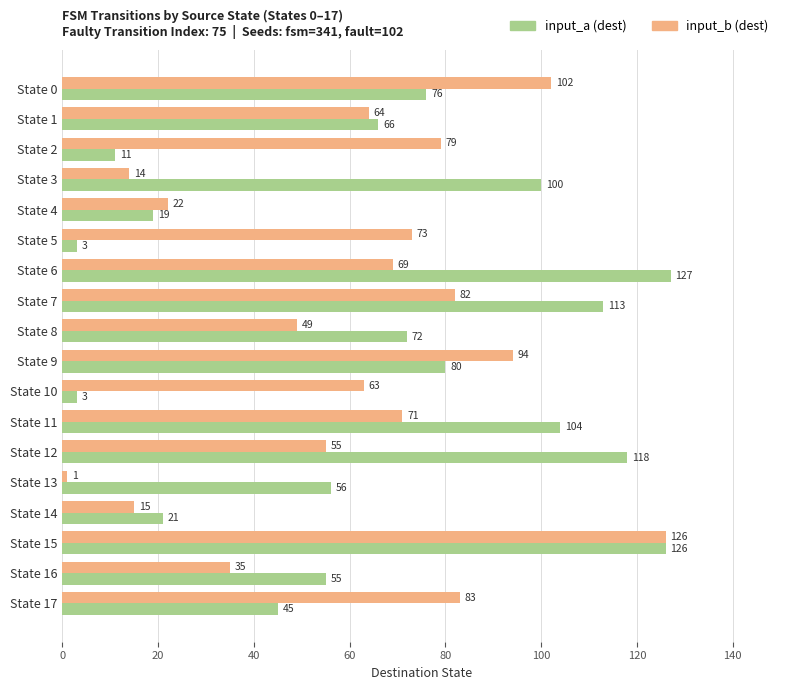

What is the total value across all series at State 13?

57